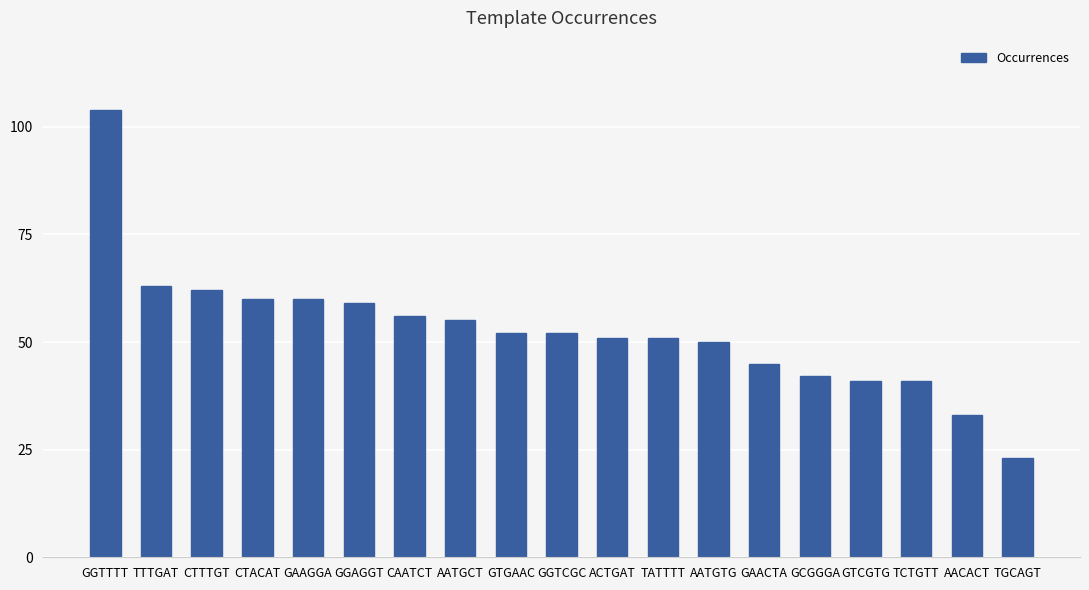

How many data points does each series have?

19